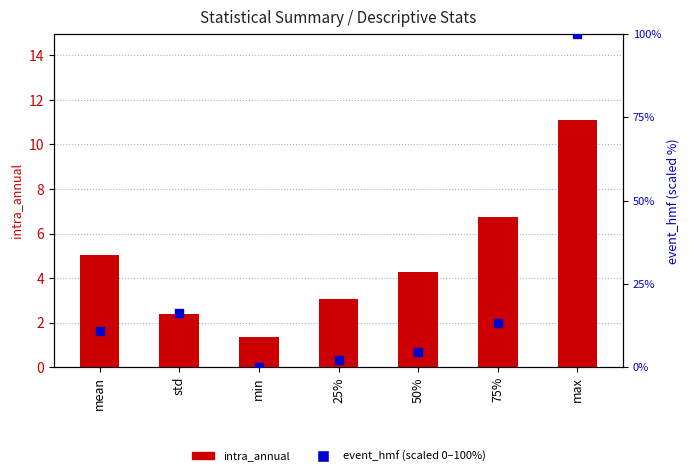

What is the total value across all series at mean?

16.0